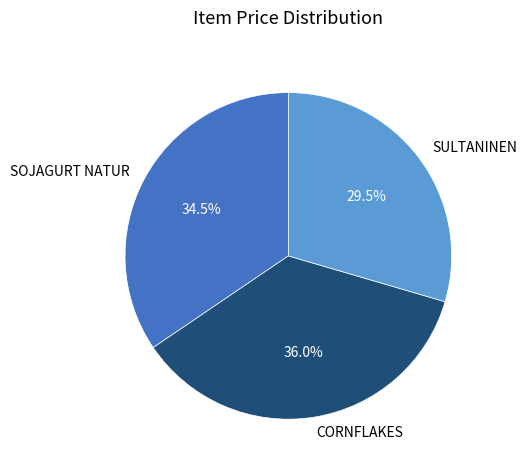

How many slices are in this pie chart?

3